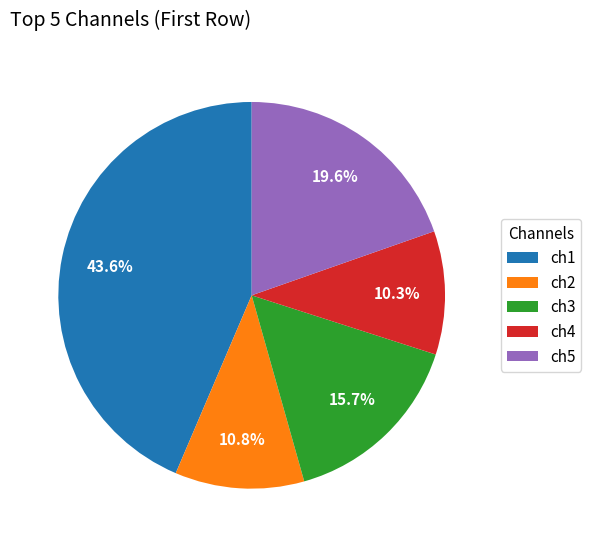

To the nearest percent, what percentage of the pie is ch3?

16%